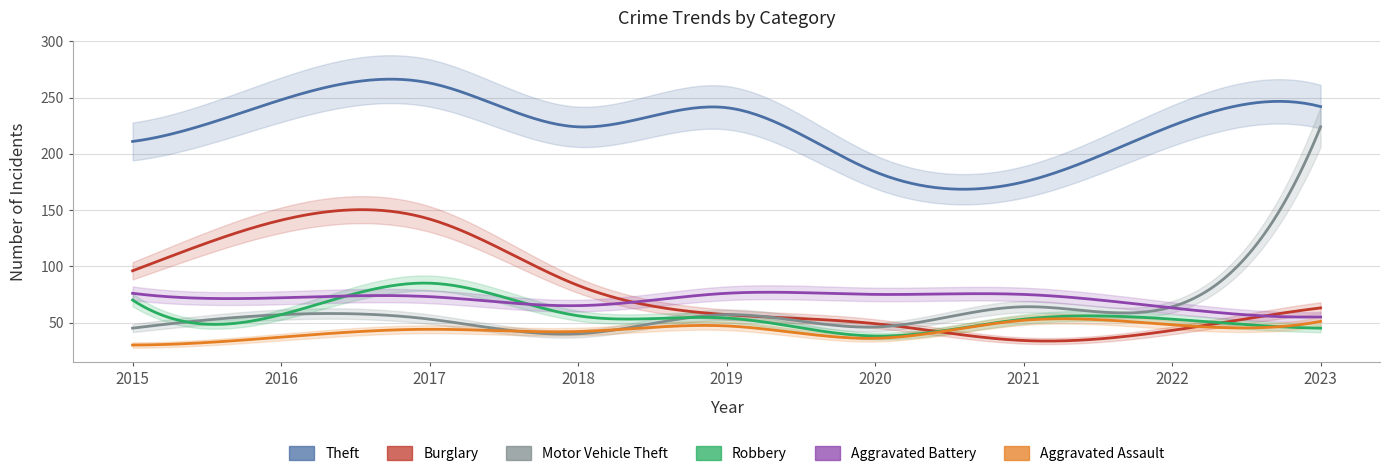

Reading left to right, transcribe all the data shown in this chart.

Theft: 2015=211	2016=248	2017=263	2018=224	2019=241	2020=184	2021=175	2022=225	2023=242
Burglary: 2015=96	2016=141	2017=142	2018=83	2019=57	2020=49	2021=34	2022=43	2023=63
Motor Vehicle Theft: 2015=45	2016=57	2017=53	2018=40	2019=57	2020=46	2021=64	2022=64	2023=224
Robbery: 2015=70	2016=57	2017=85	2018=56	2019=54	2020=38	2021=53	2022=53	2023=45
Aggravated Battery: 2015=76	2016=72	2017=73	2018=65	2019=76	2020=75	2021=75	2022=63	2023=55
Aggravated Assault: 2015=30	2016=37	2017=44	2018=42	2019=47	2020=36	2021=52	2022=48	2023=51